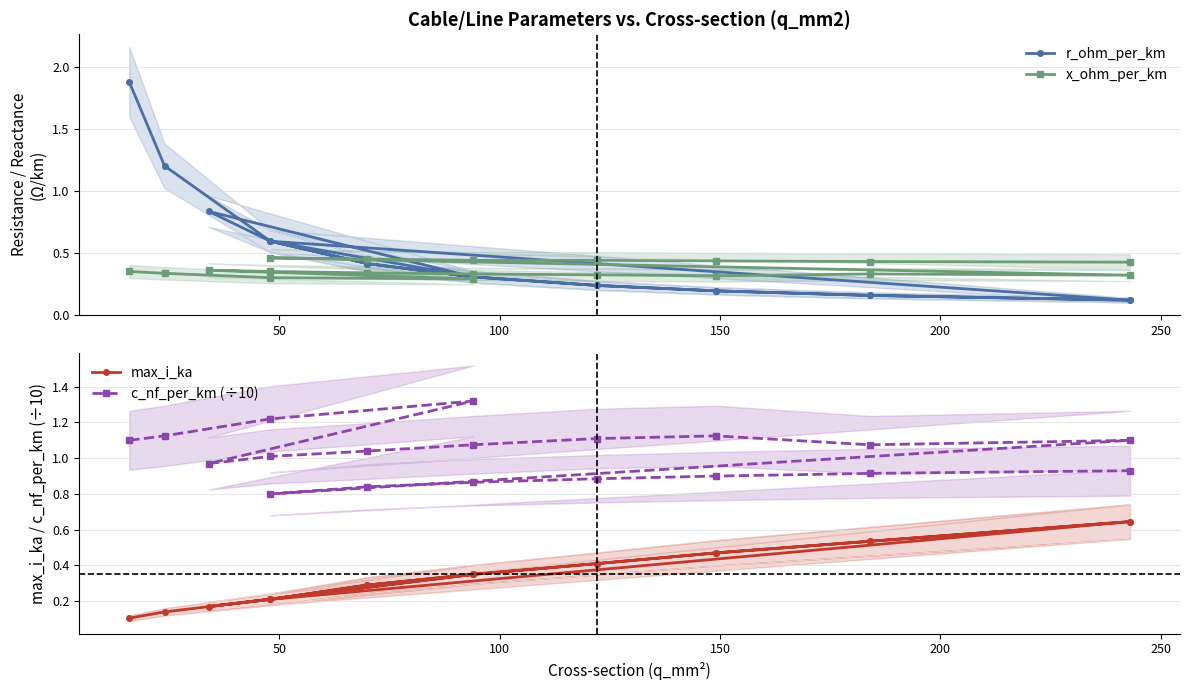

Rank the series by their maximum value, from highest to lowest.

r_ohm_per_km, c_nf_per_km (÷10), max_i_ka, x_ohm_per_km